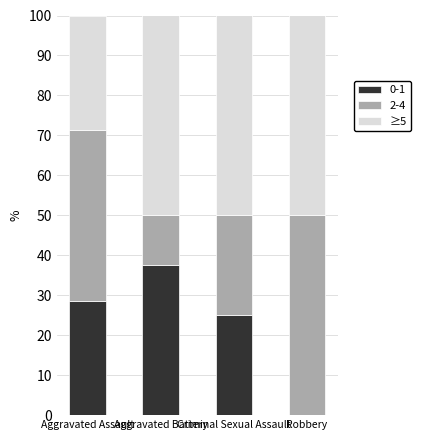

What is the maximum value for 0-1?

37.5